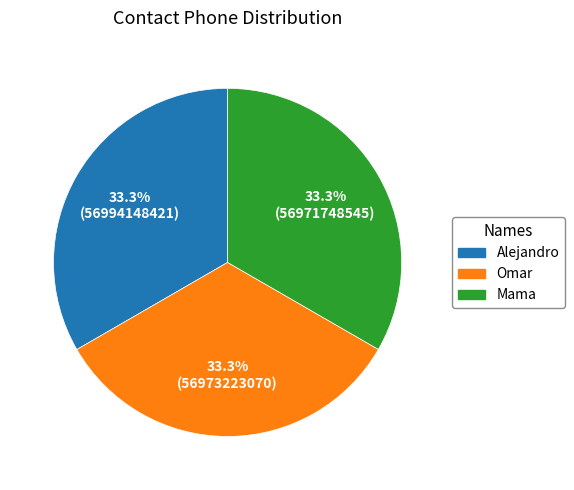

Does any single category account for the majority?

No